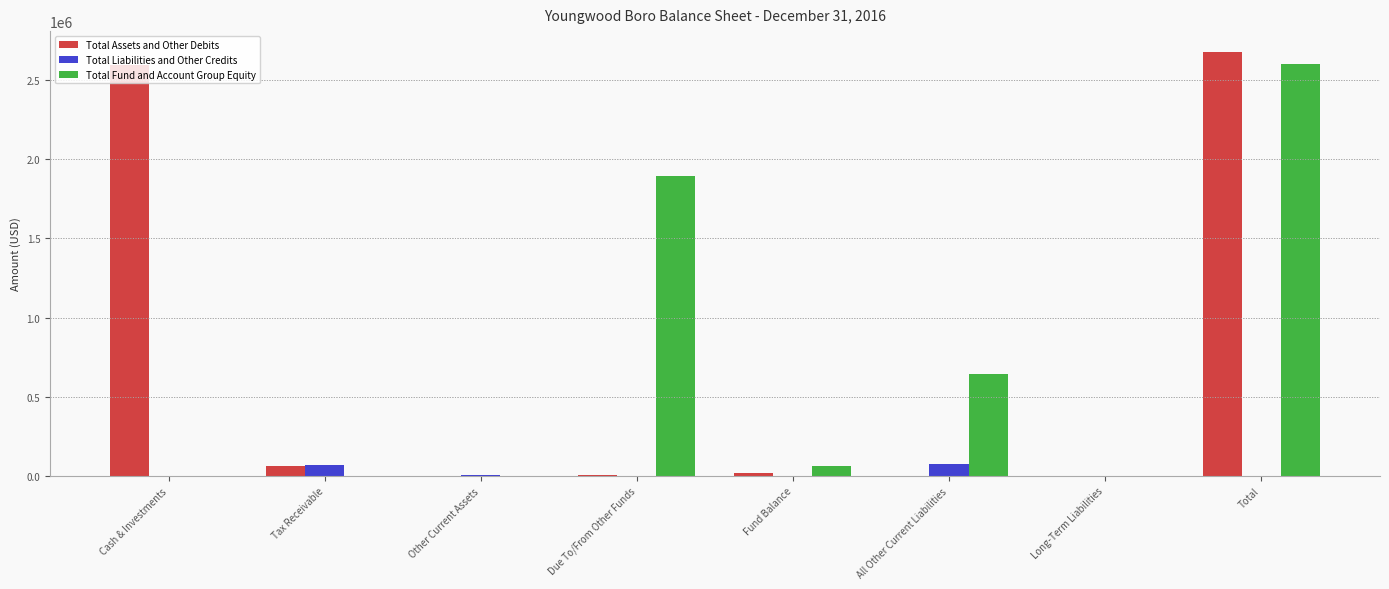

What is the sum of all Total Fund and Account Group Equity values?

5202414